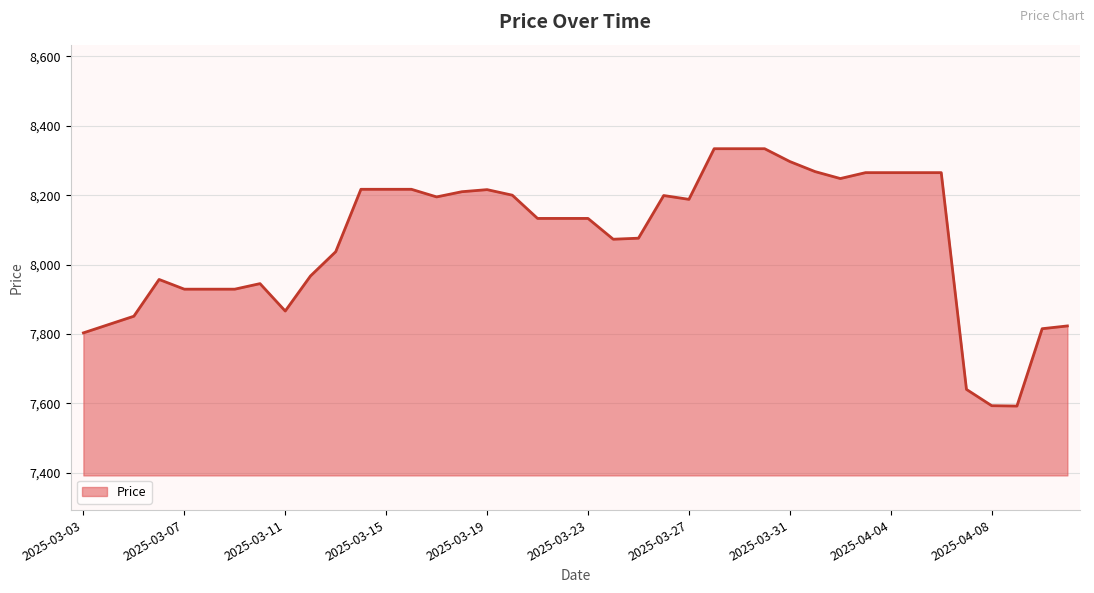

What is the smallest value displayed?

7592